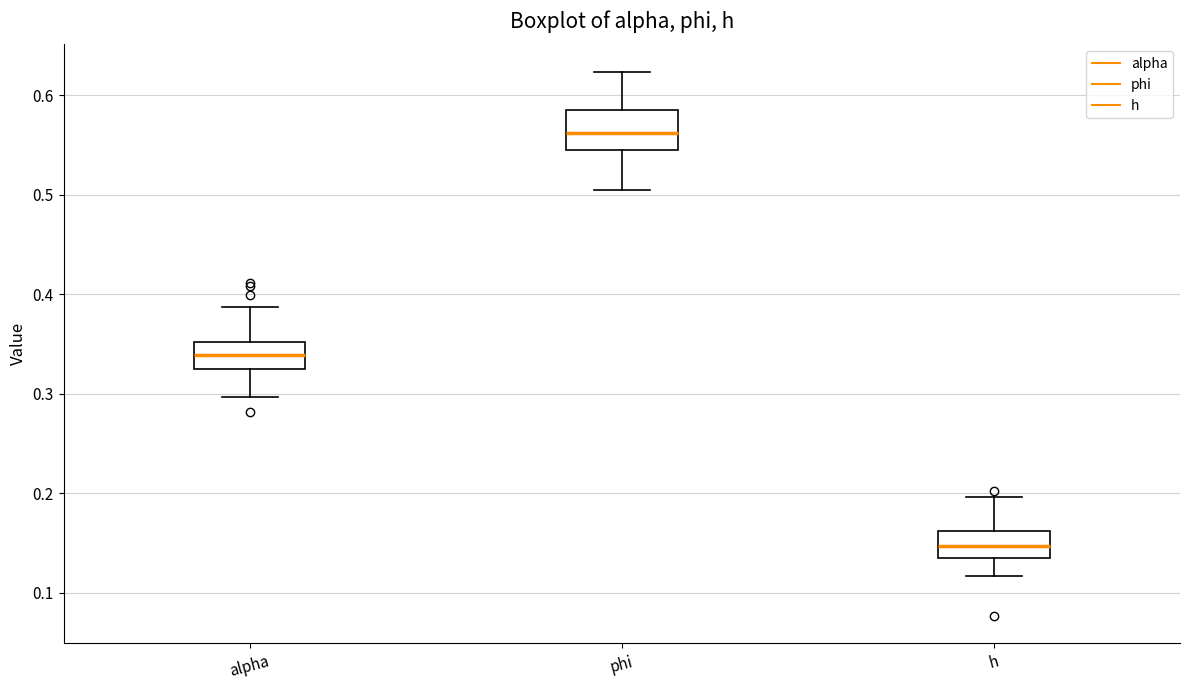

Where does the upper whisker of the box for phi end on the y-axis? The values are not printed on the chart, so give them approximately, as read against the axis.

0.62